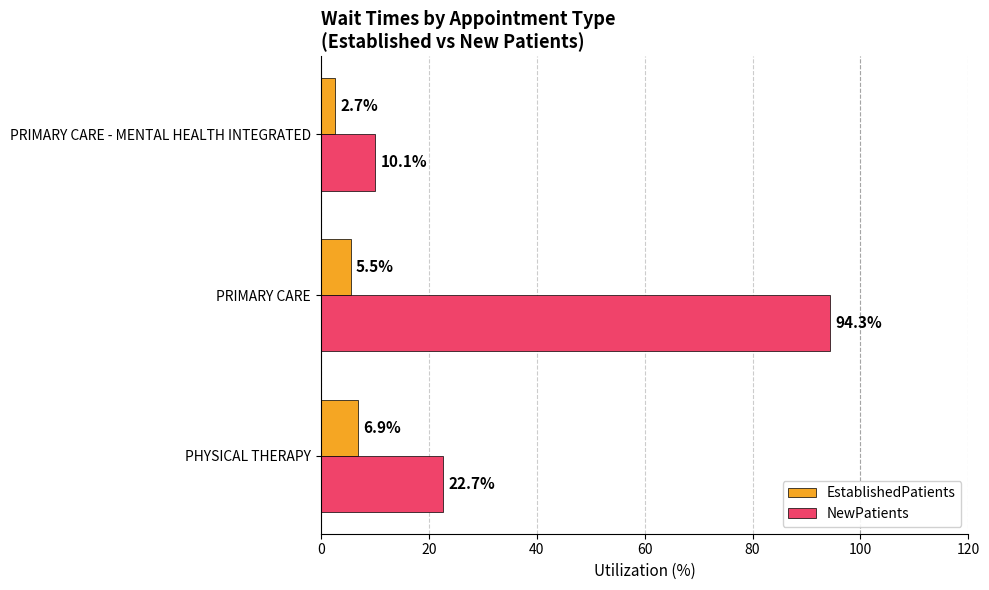

What is the difference between the maximum and minimum values in the EstablishedPatients series?

4.2